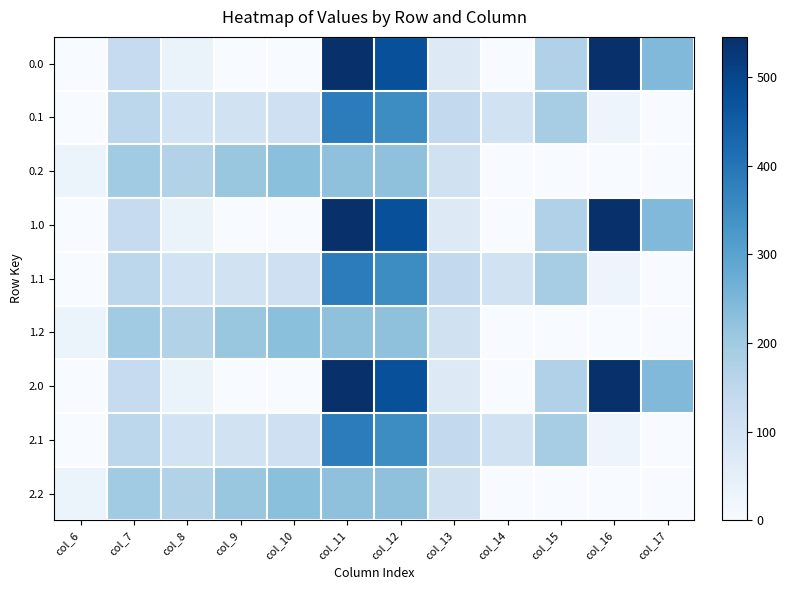

At how many categories does at least one series exceed 154?

9